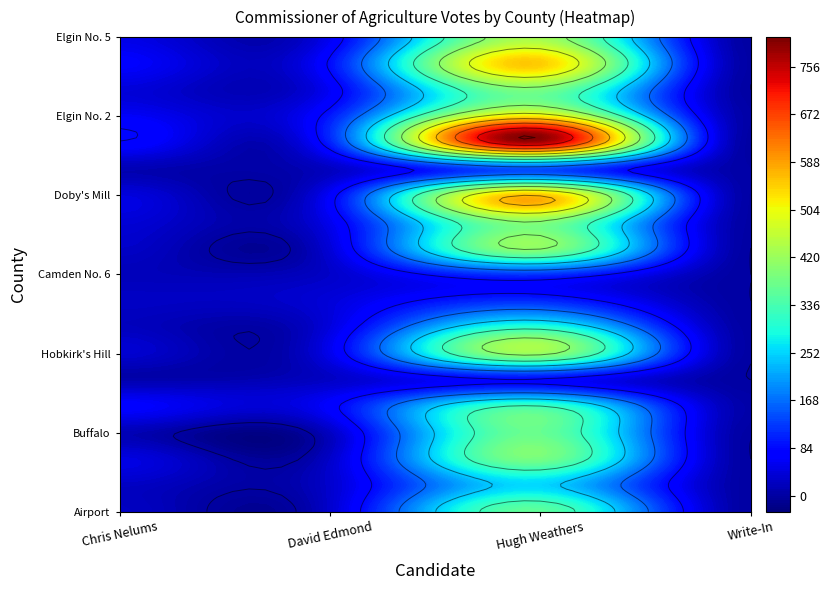

Is it true that Bethune equals 585 at 2?

False